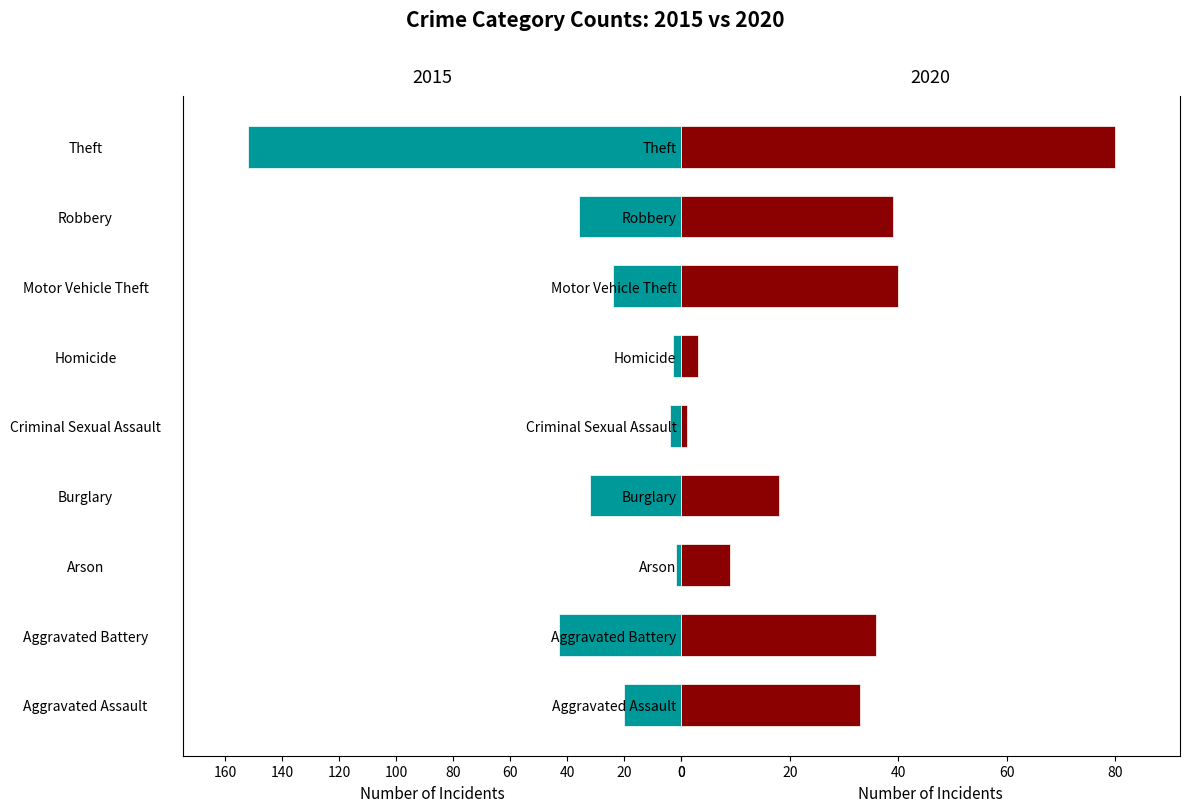

How many values in the 2015 series exceed 24?

4